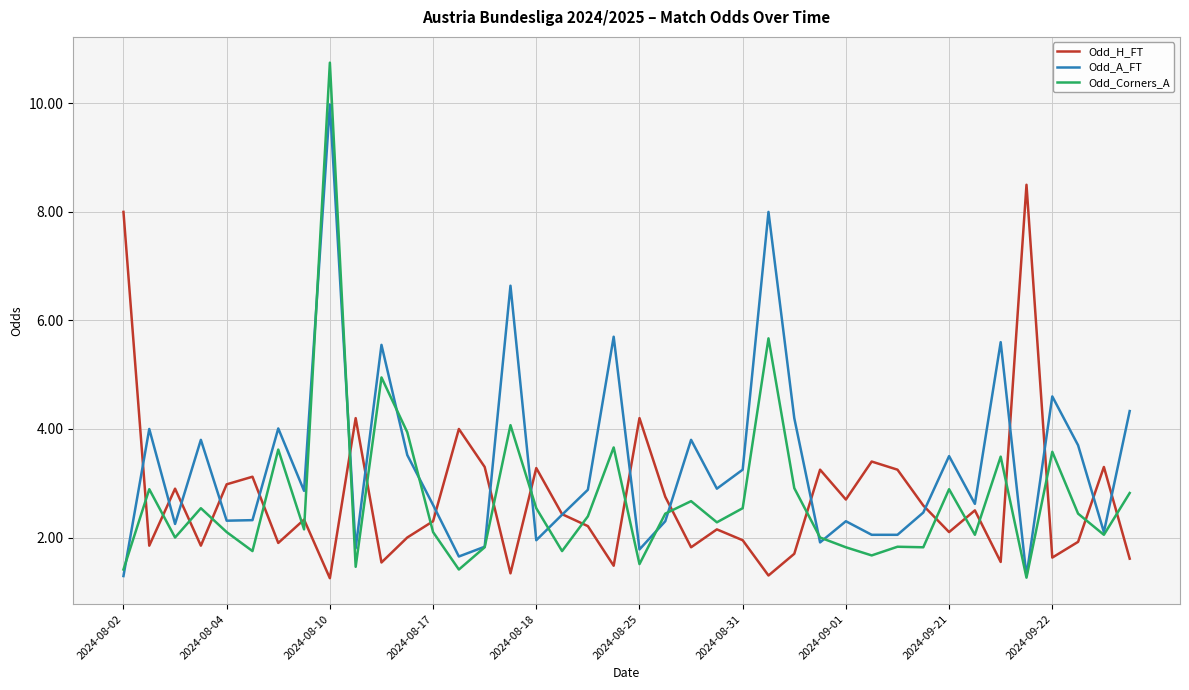

Is this an area chart (filled region under the line)?

No